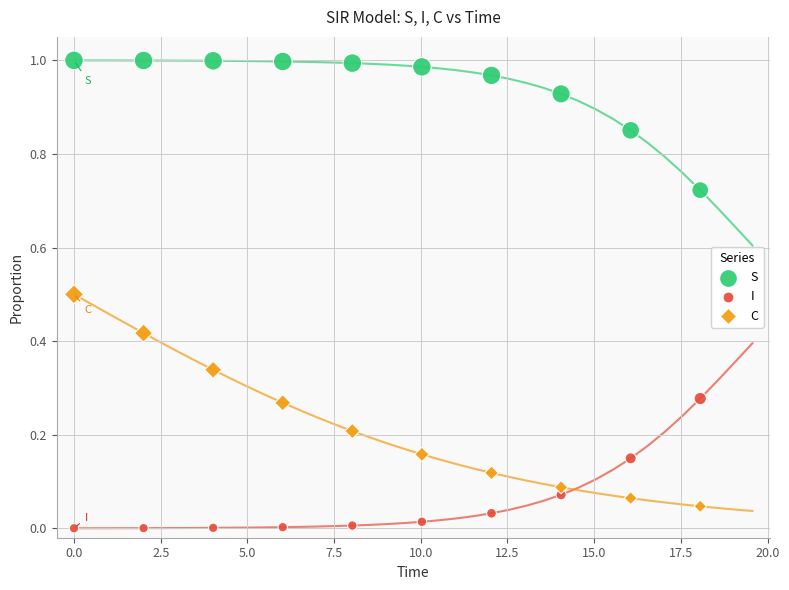

Which series contains the lowest Y value?

I